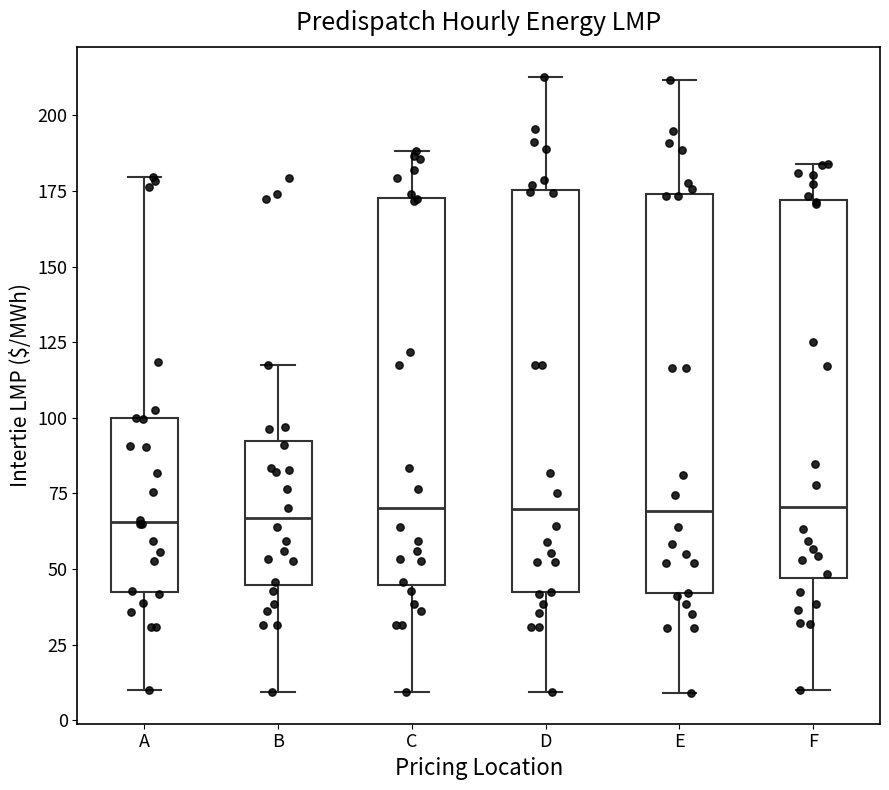

Where is the upper edge of the box for D on the y-axis? The values are not printed on the chart, so give them approximately, as read against the axis.

175